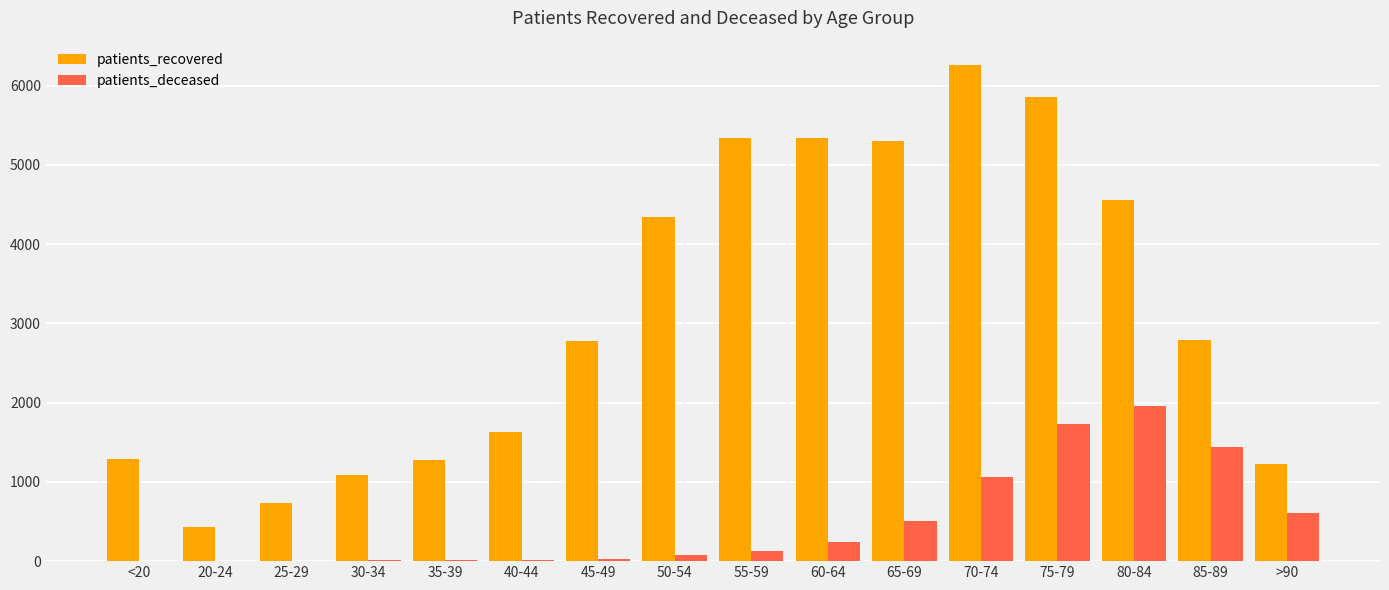

Which series has the largest total across all categories?

patients_recovered